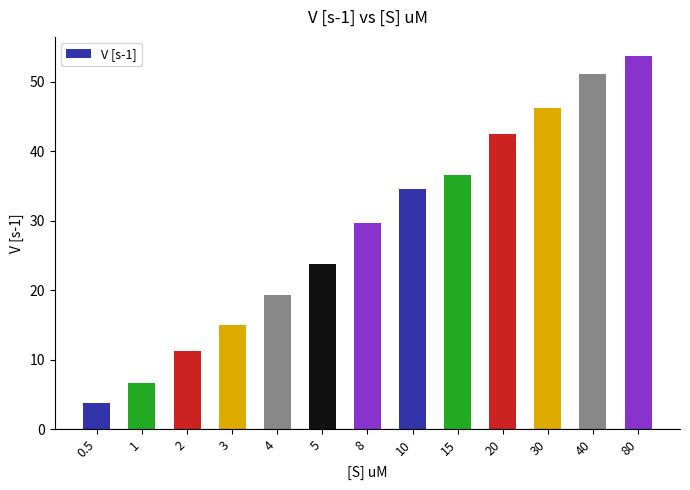

What is the change in value from 4 to 30?

+27.0